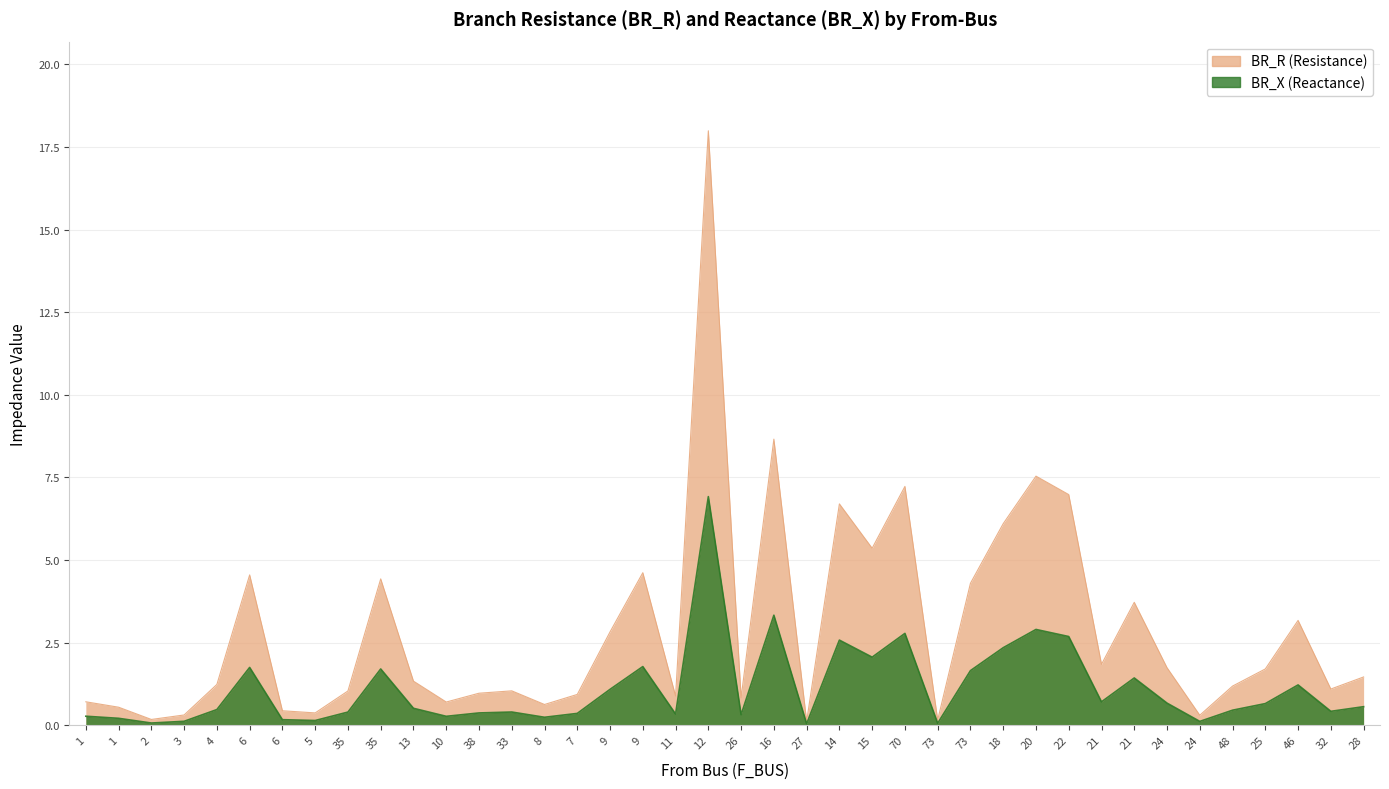

Which series has the largest total across all categories?

BR_R